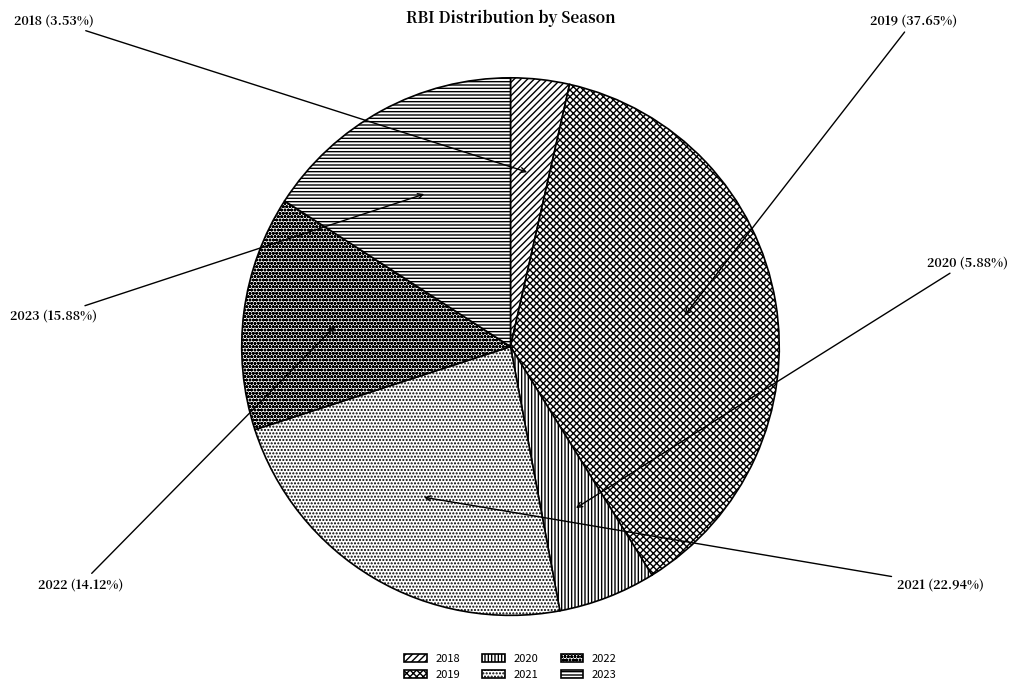

To the nearest percent, what is the difference between the 2023 and 2021 slice percentages?

7%